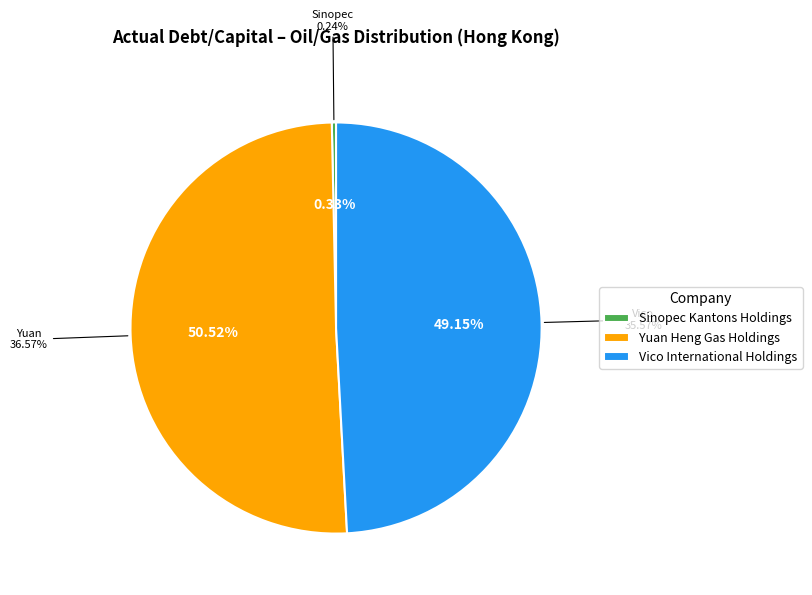

To the nearest percent, what portion does Yuan Heng Gas Holdings represent?

51%